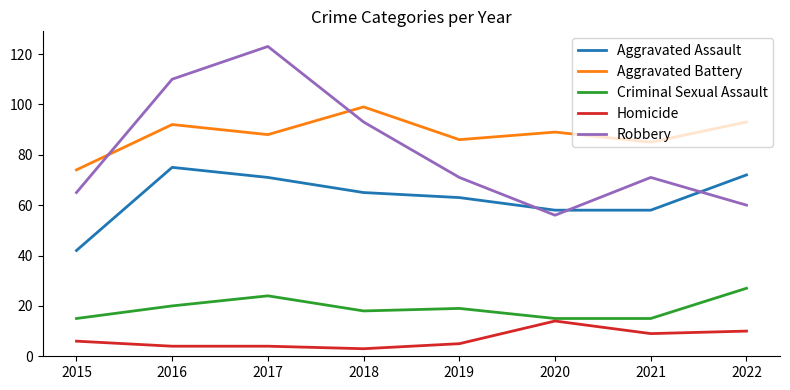

True or false: Robbery and Criminal Sexual Assault cross at least once.

False